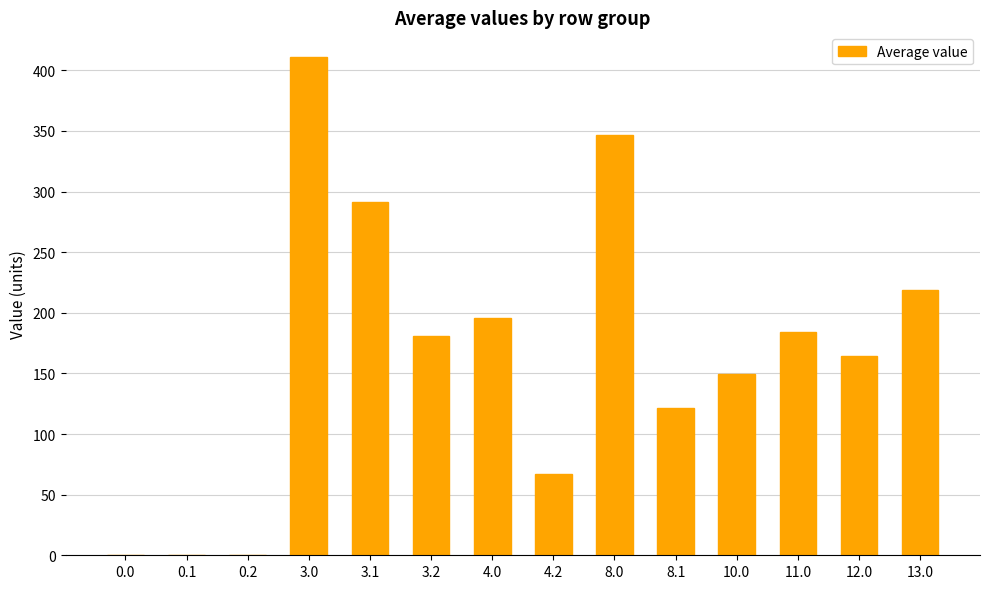

Count the number of data series in this chart.

1